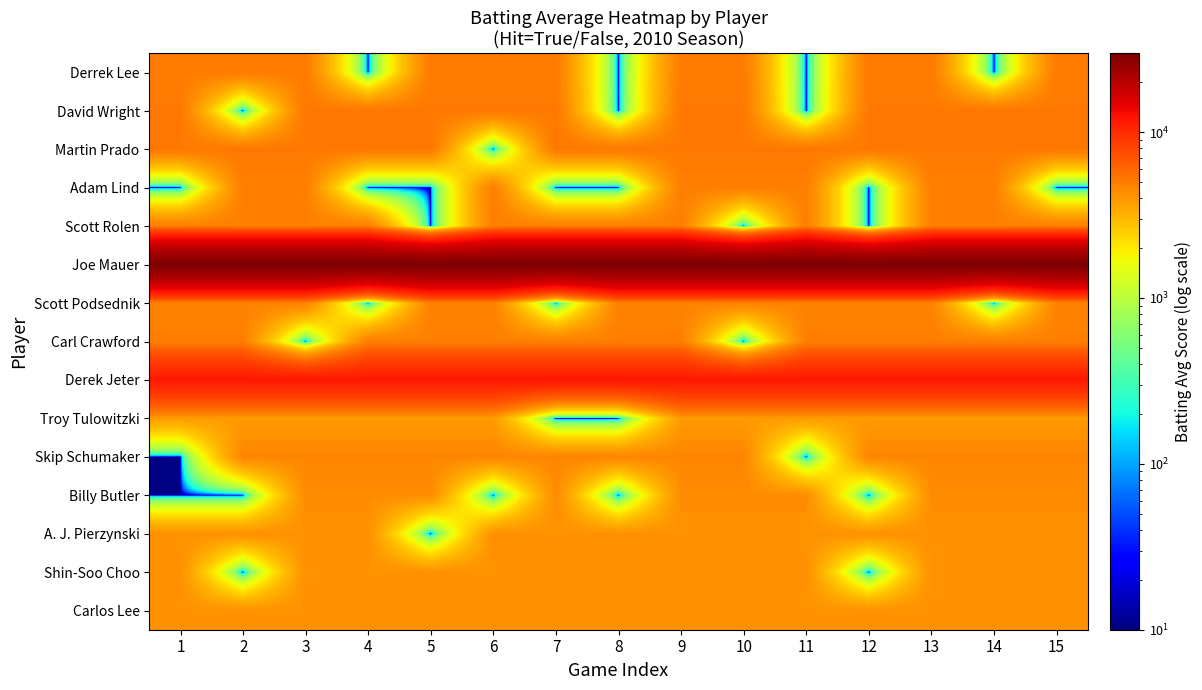

Between 3 and 6, which is larger?

3